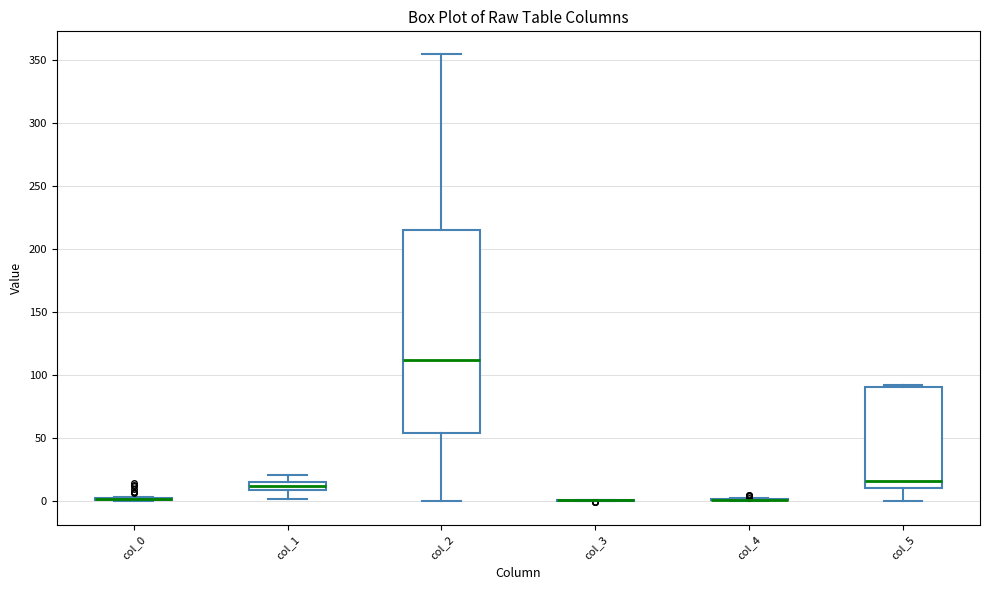

Which box is the tallest, from its lower edge to its upper edge?

col_2